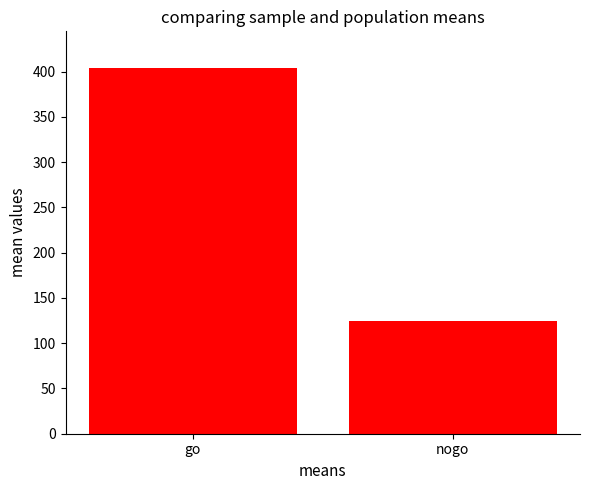

Reading right to left, transcribe all the data shown in this chart.

nogo=124	go=404